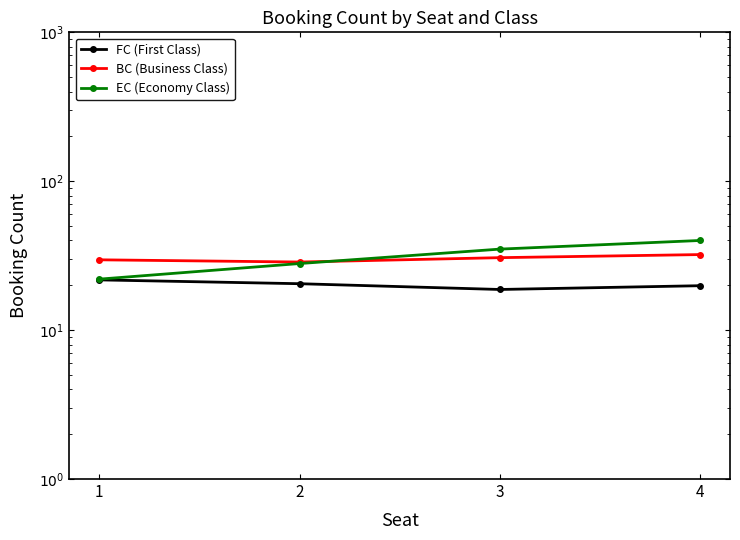

Where does the BC (Business Class) series first go above 30?

3